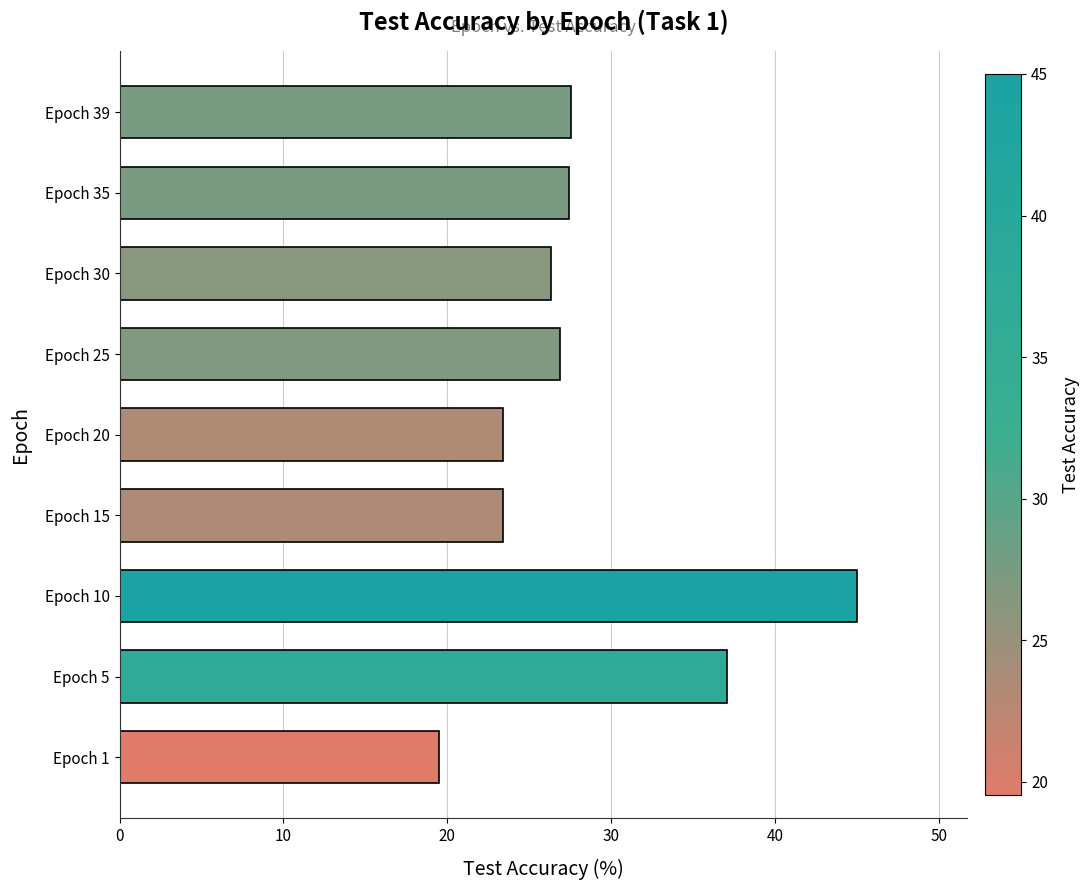

Between Epoch 15 and Epoch 35, which is larger?

Epoch 35